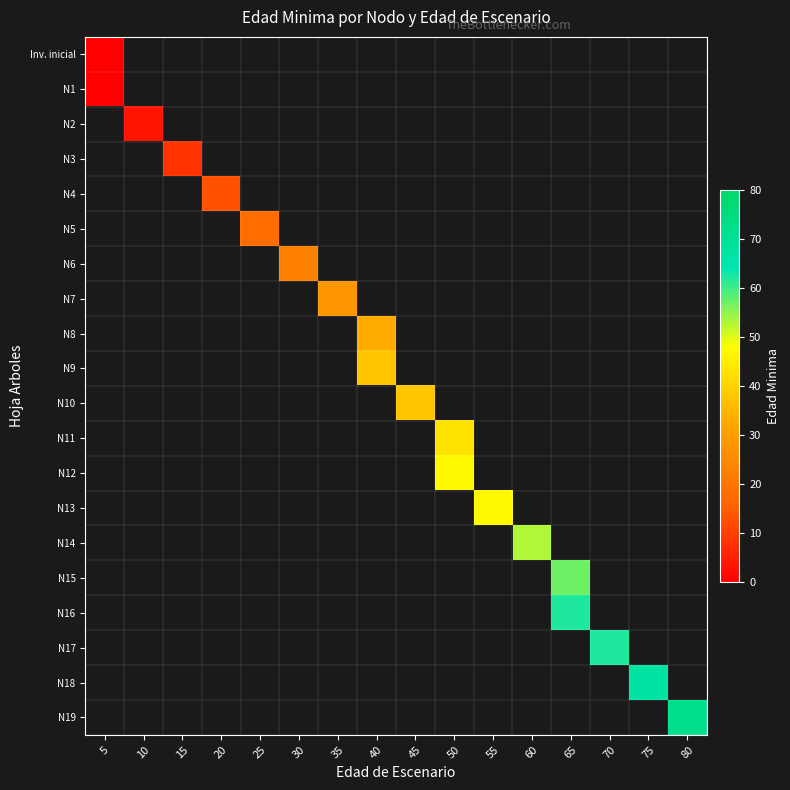

Between 45 and 25, which is larger?

25